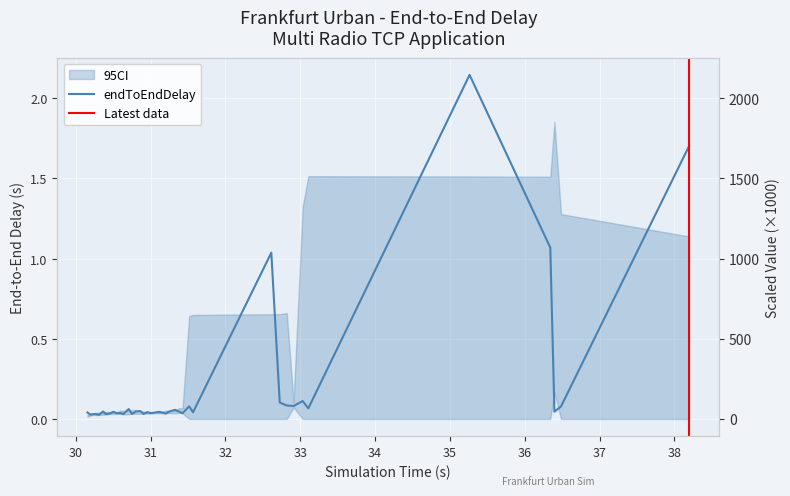

Reading left to right, what are all the values shown in this chart?

0.0	0.0	0.0	0.0	0.0	0.0	0.0	0.0	0.0	0.0	0.0	0.0	0.1	0.0	0.0	0.0	0.0	0.0	0.0	0.0	0.0	0.0	0.0	0.0	0.1	0.0	0.0	0.1	0.0	1.0	0.1	0.1	0.1	0.1	0.1	2.1	1.1	0.0	0.1	1.7